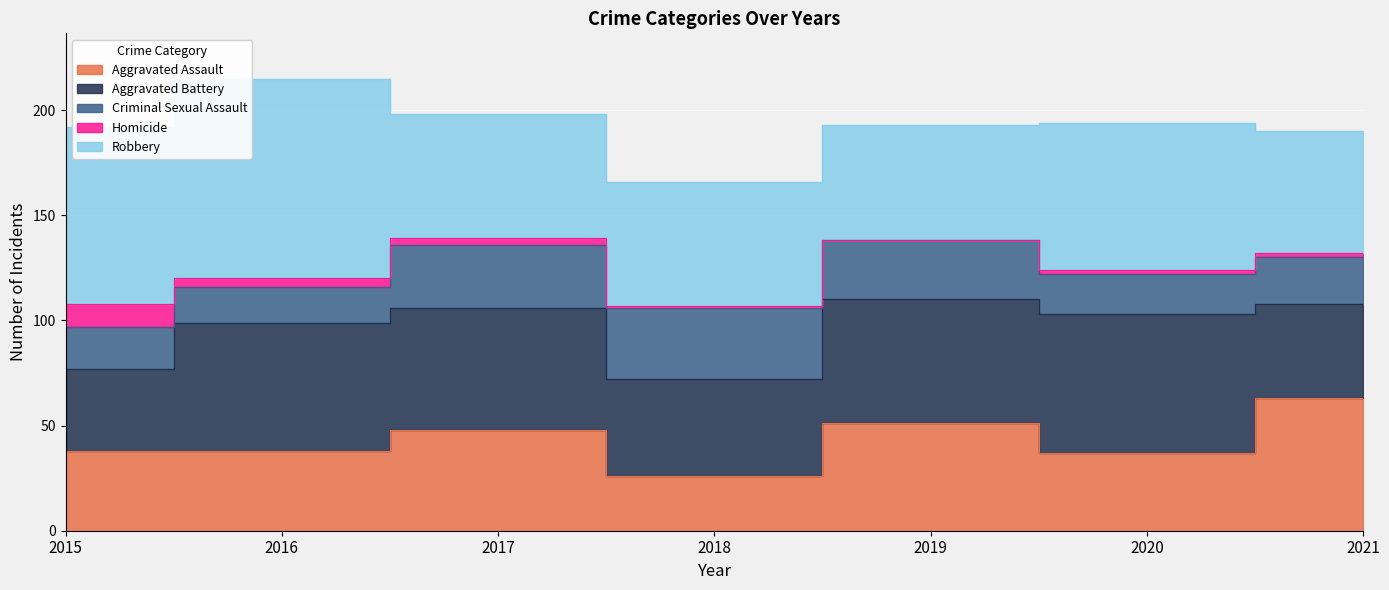

Read the Aggravated Battery value at 2021, to the nearest 10.

40